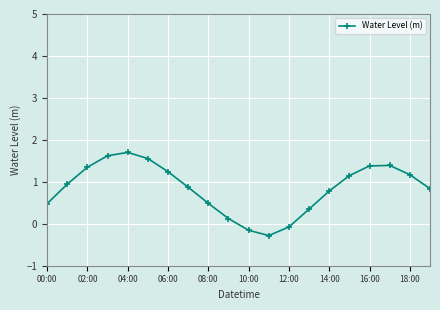

What is the value of the 5th point from the left?

1.7